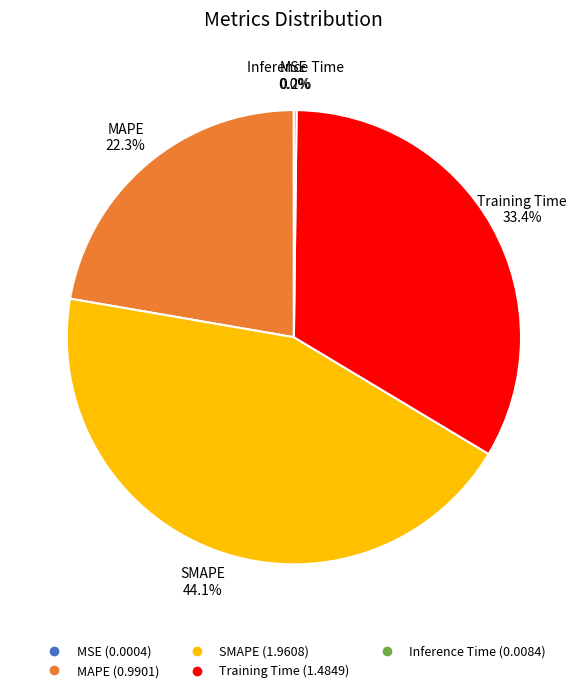

Which category has the biggest portion of the pie?

SMAPE